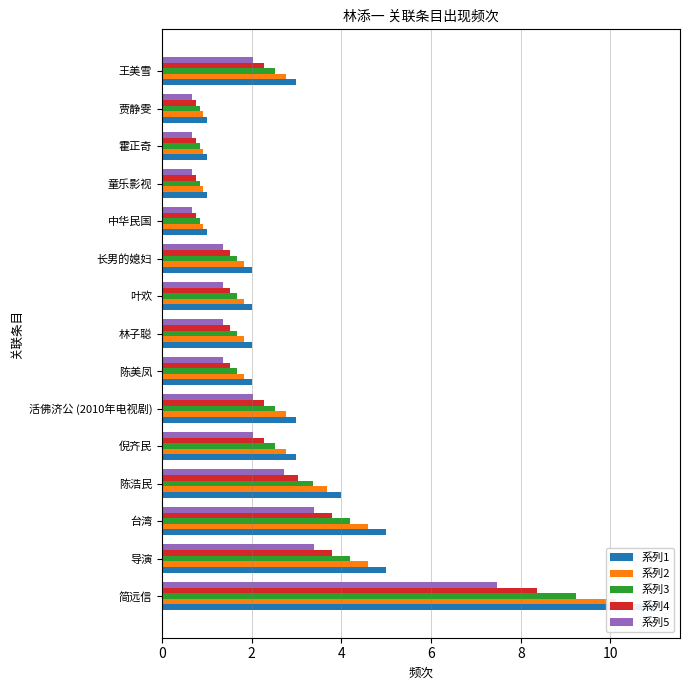

What is the difference between the second highest and minimum values in the 系列3 series?

3.4